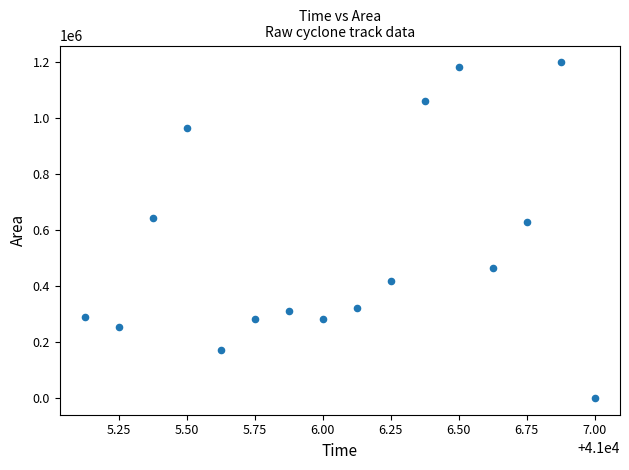

What is the range of Y values (max minus min)?

1198125